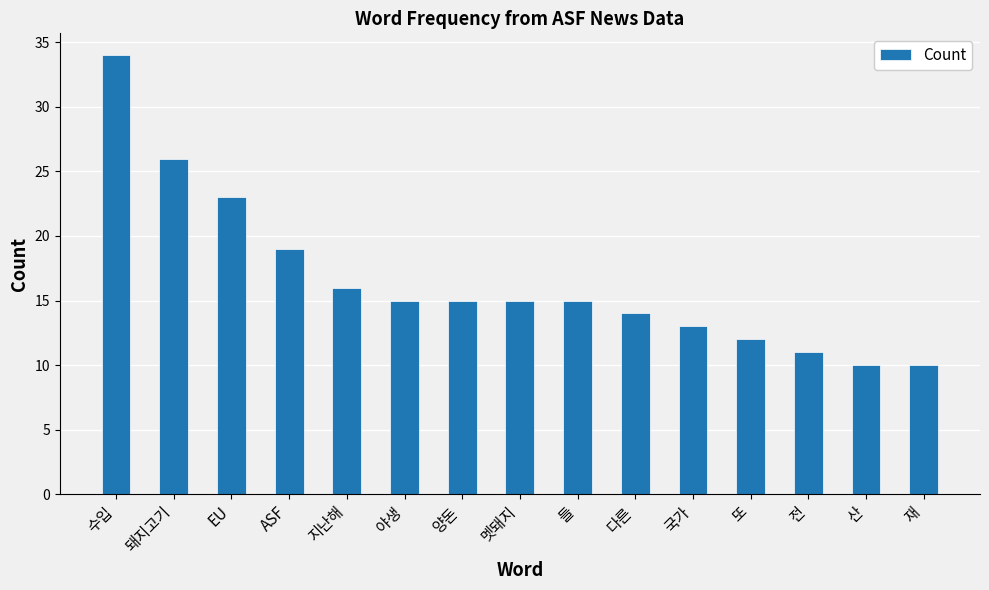

Count the number of categories in the chart.

15